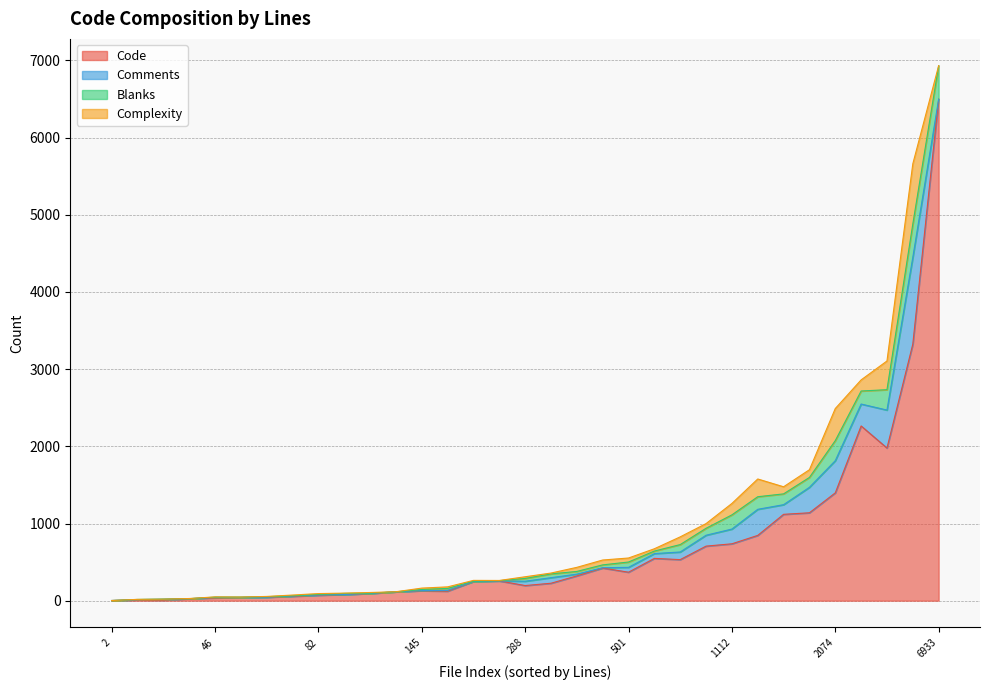

At how many categories does at least one series exceed 4986?

1